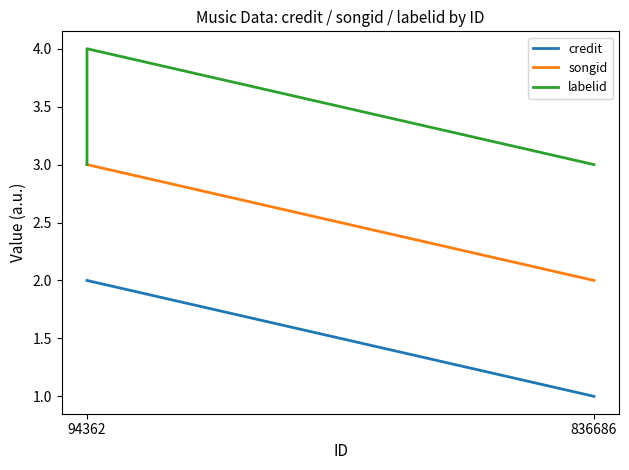

Rank the series at 836686 from highest to lowest value.

labelid, songid, credit